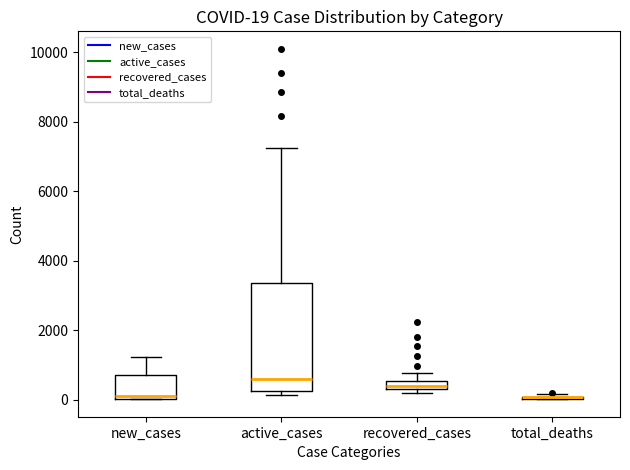

Comparing the boxes themselves (not the whiskers), which one is the tallest?

active_cases